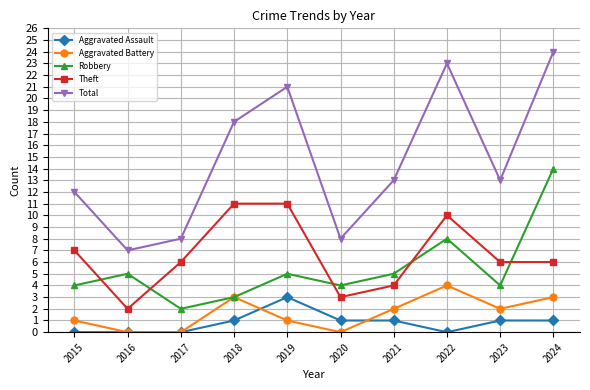

What is the difference between the highest and lowest values at 2020?

8